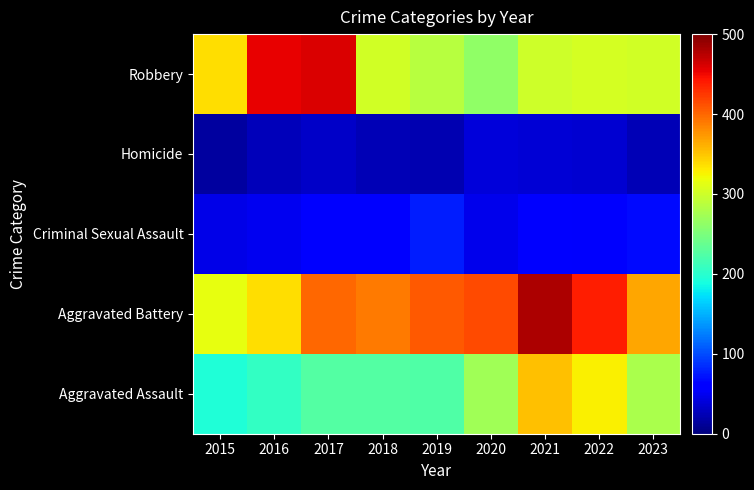

What is the difference between the highest and lowest values at 2016?

428